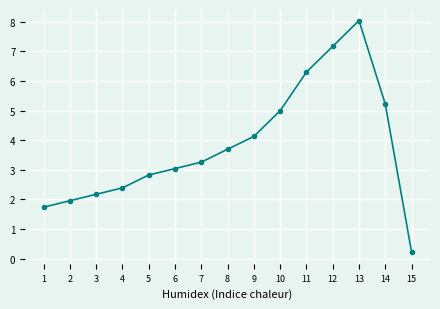

Which label corresponds to the smallest value in the chart?

15